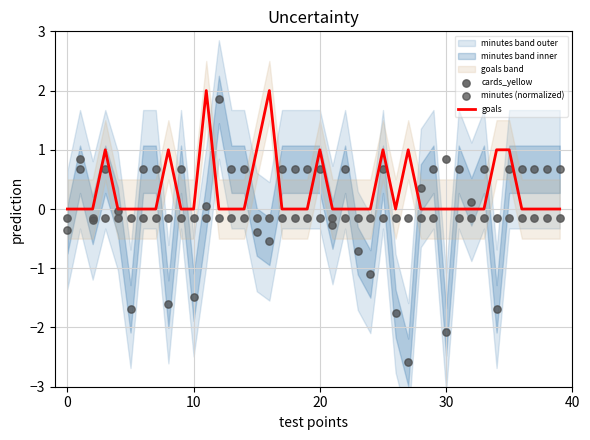

Is the value of goals at 12 greater than the value of minutes (normalized) at 16?

Yes